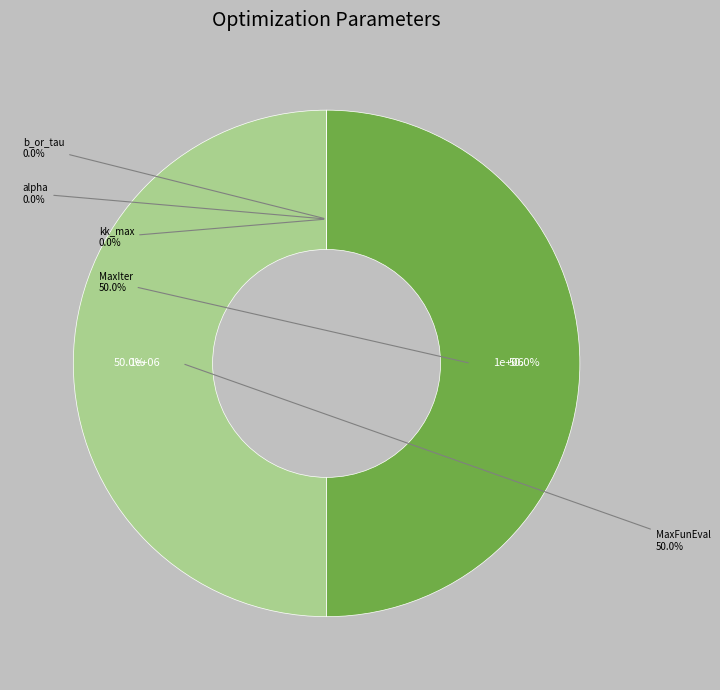

To the nearest percent, what is the average slice percentage?

14%